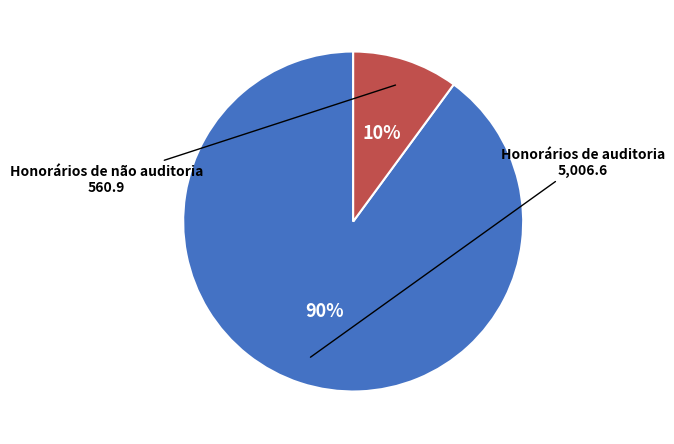

Which has a higher value, Honorários de auditoria or Honorários de não auditoria?

Honorários de auditoria